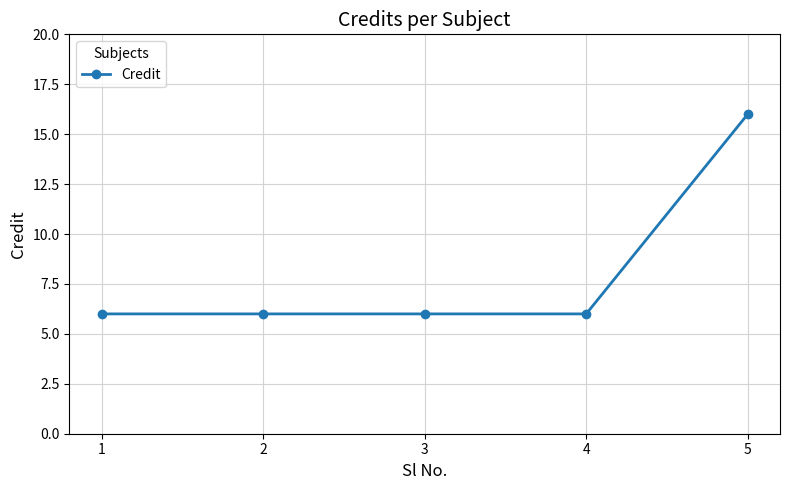

What is the value of the 2nd point from the left?

6